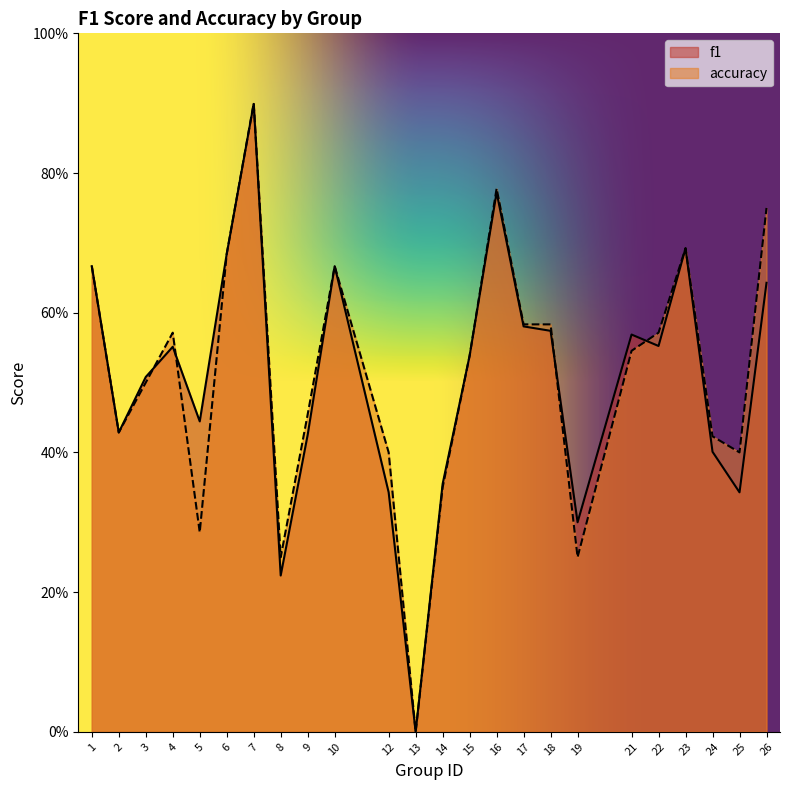

True or false: accuracy has more than 2 interior local peaks.

True